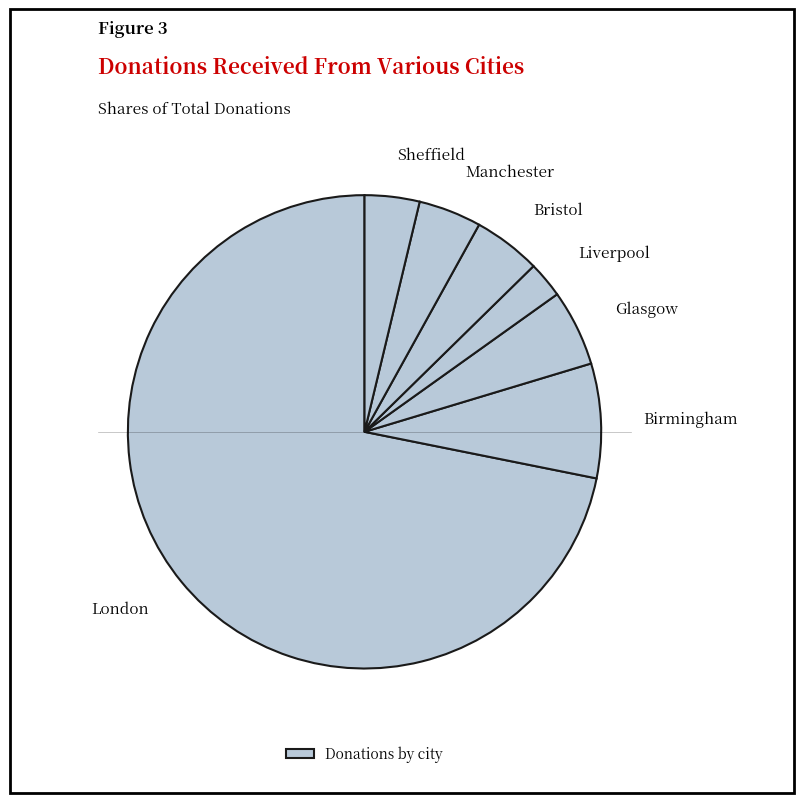

Is it true that Bristol is 5% of the pie?

True